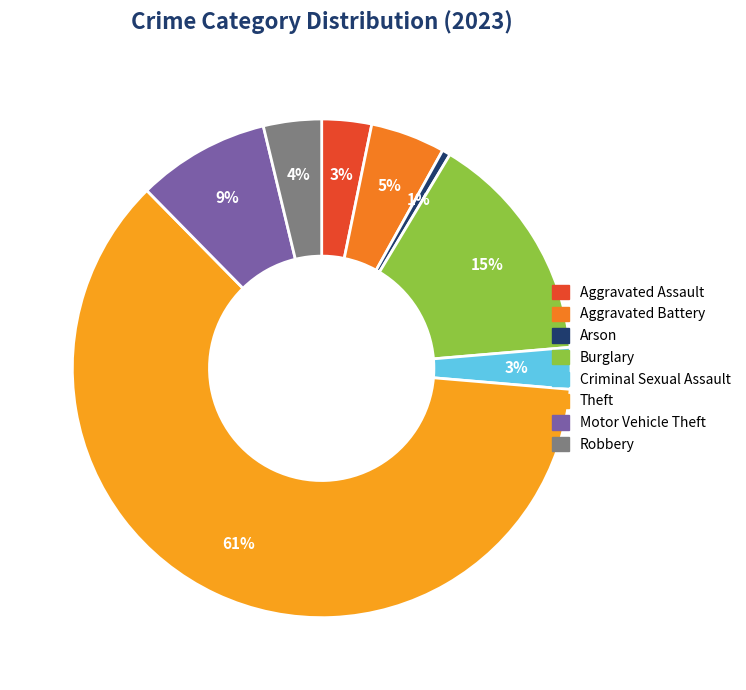

What portion of the pie excludes Theft?

38.7%